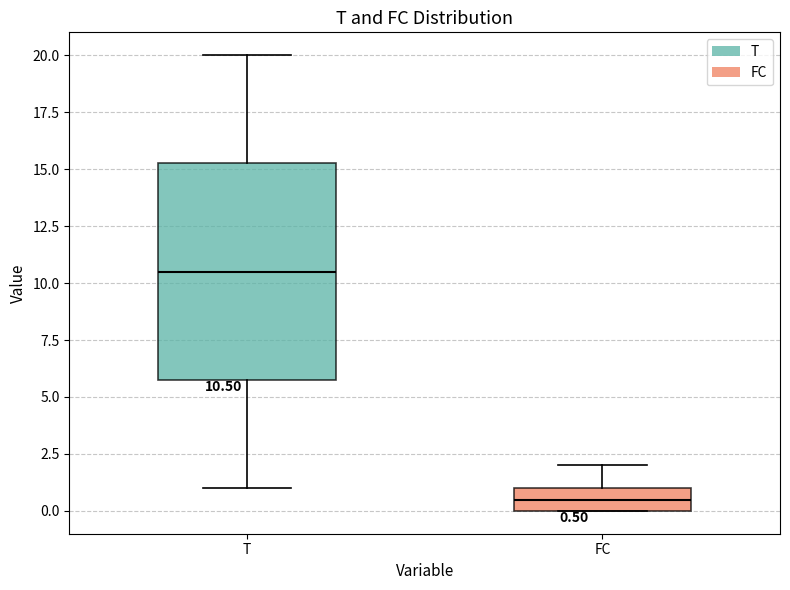

Which box's median line is the lowest?

FC